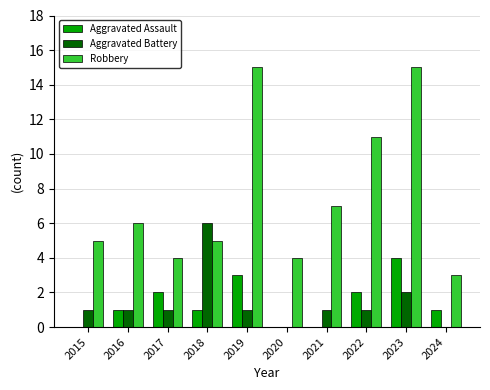

How many distinct data groups are displayed?

3